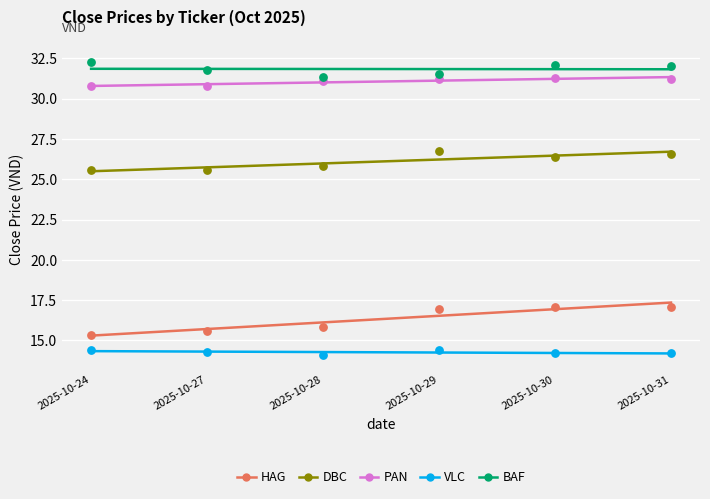

What are all the series names shown in the legend?

HAG, DBC, PAN, VLC, BAF